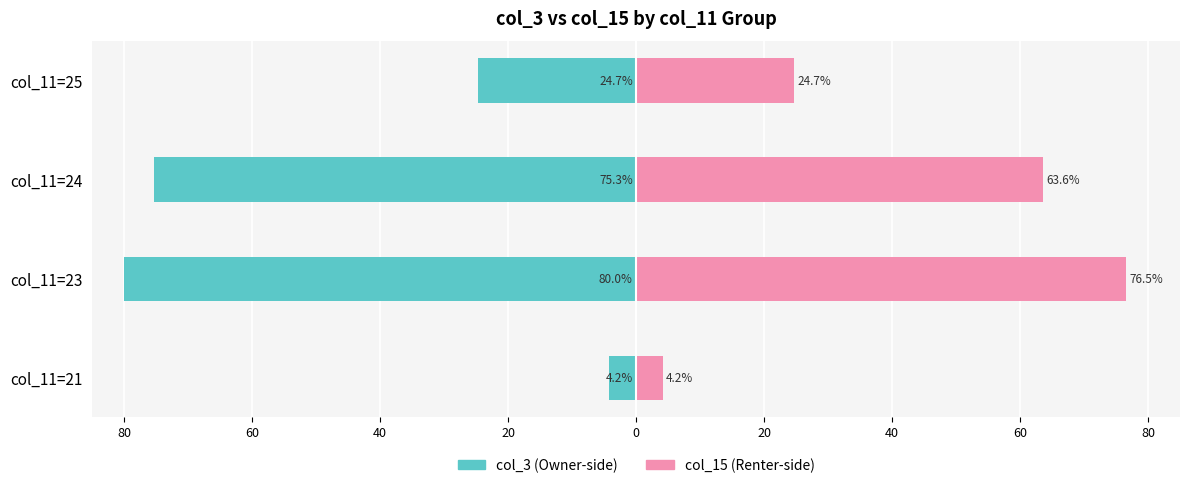

What is the lowest value of the col_3 (left) series?

-80.0